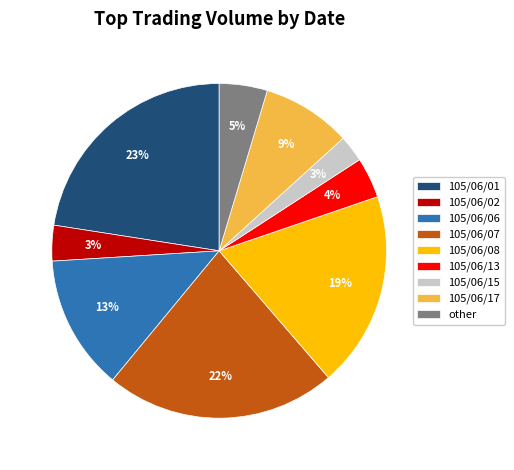

To the nearest percent, what is the difference between the 105/06/17 and other slice percentages?

4%